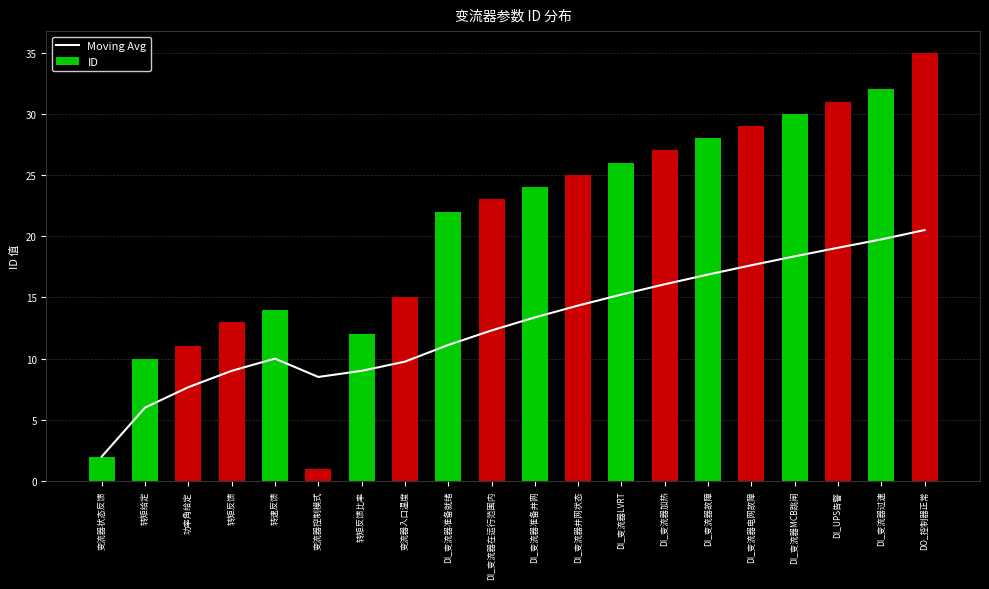

Between 转矩给定 and DI_变流器并网状态, which series saw the biggest shift?

ID